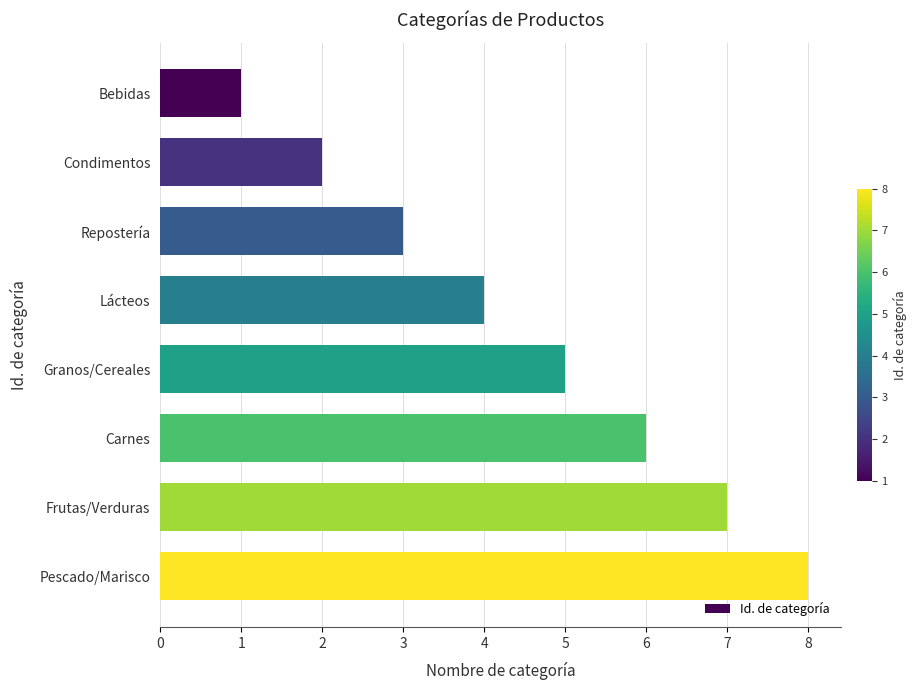

Rank the categories by value from lowest to highest.

Bebidas, Condimentos, Repostería, Lácteos, Granos/Cereales, Carnes, Frutas/Verduras, Pescado/Marisco